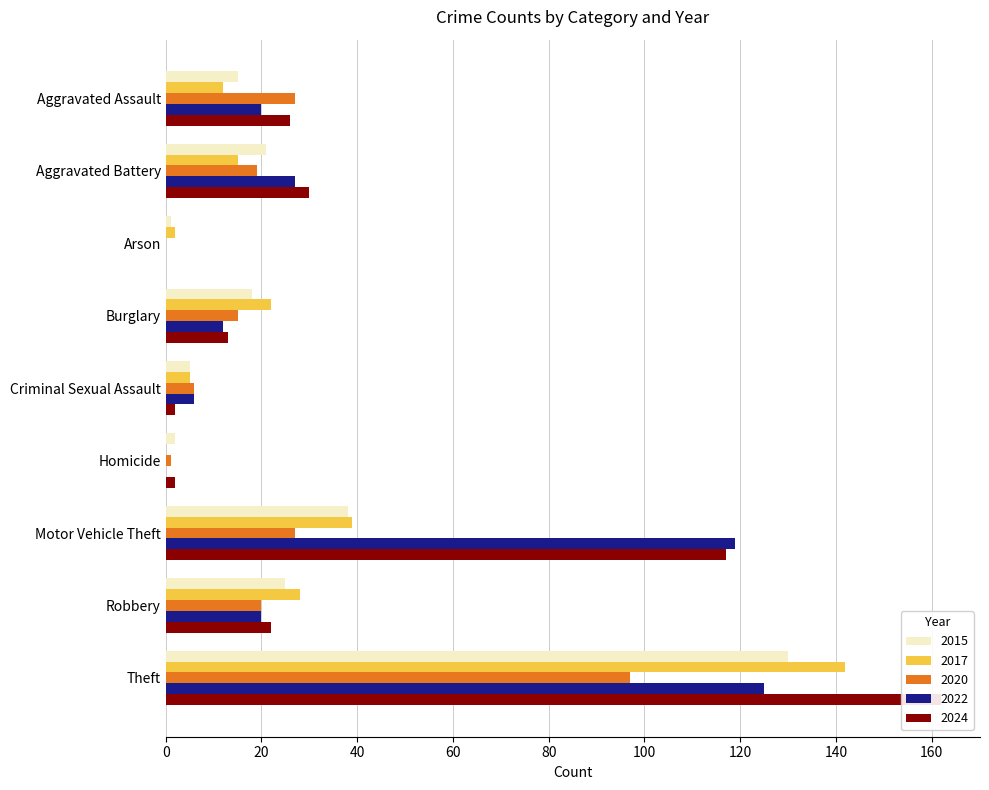

What position from the left is Homicide?

6